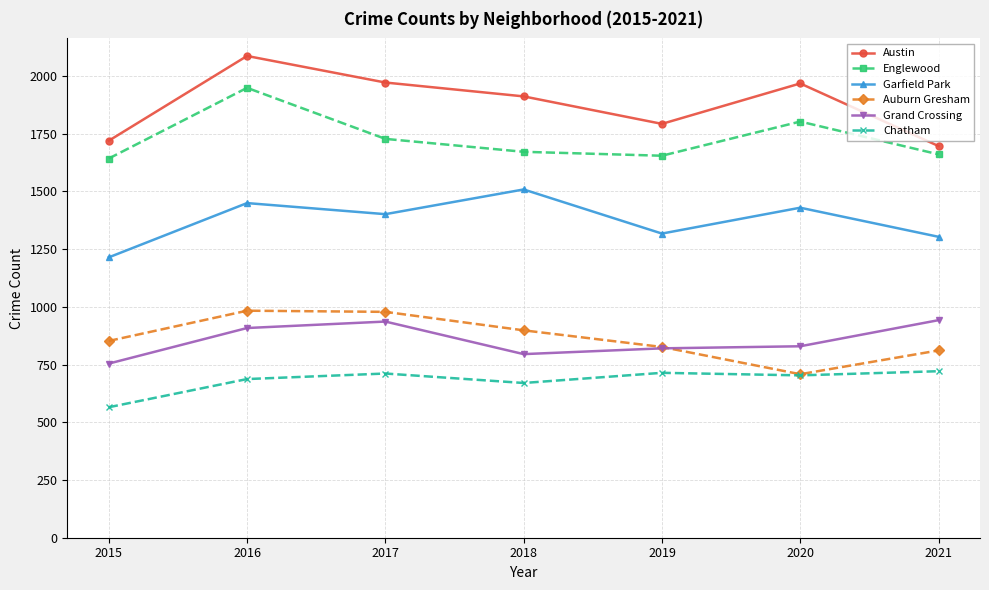

What is the total value across all series at 2020?

7438